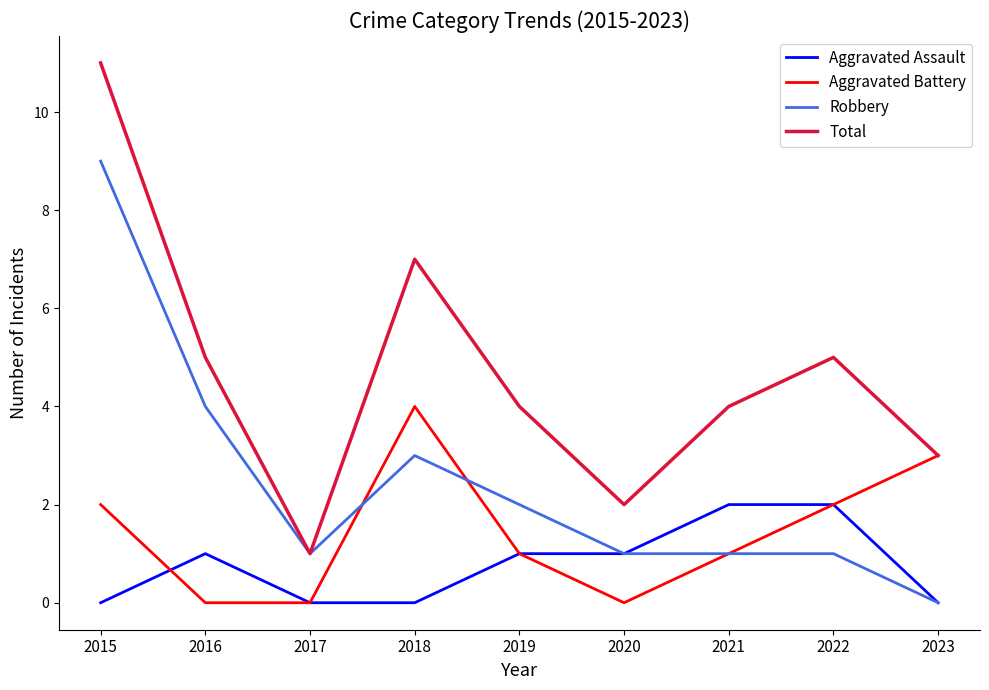

Count the number of categories in the chart.

9